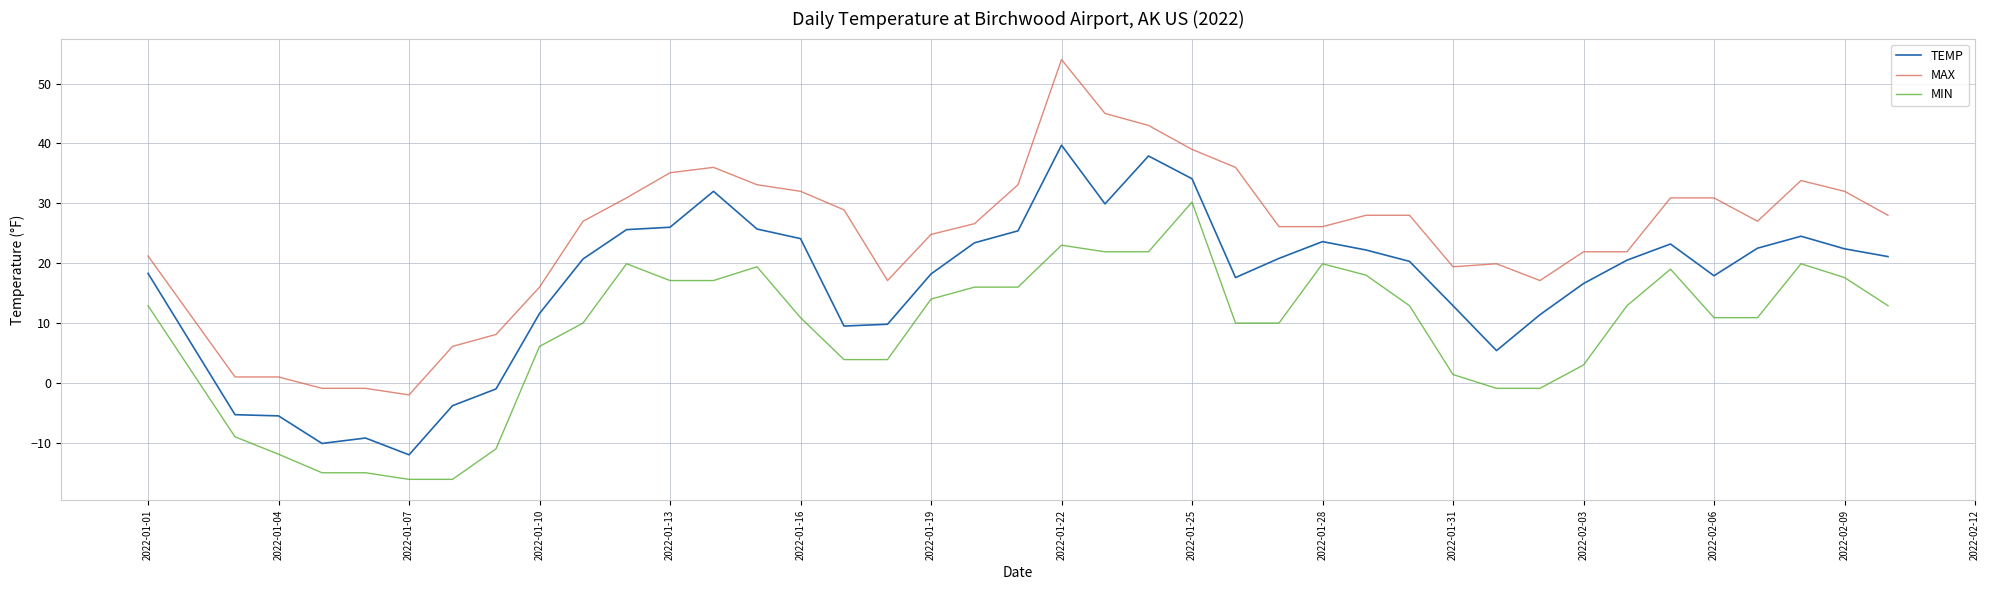

What is the minimum value shown in the chart?

-16.1